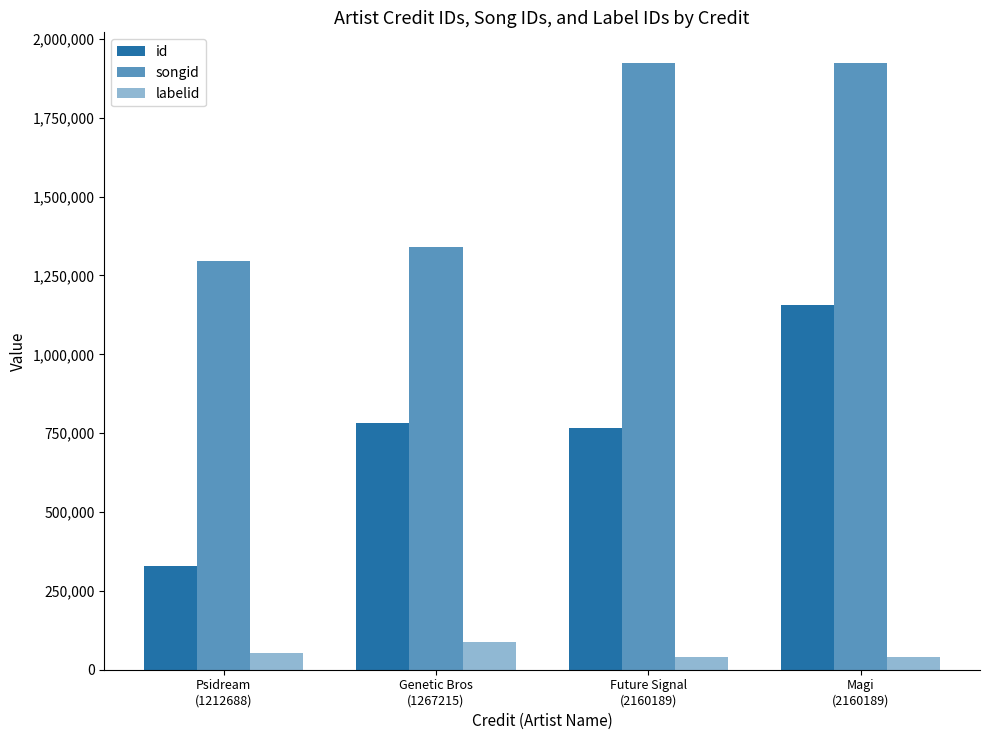

The id series shows 327719 at Psidream
(1212688). True or false?

True